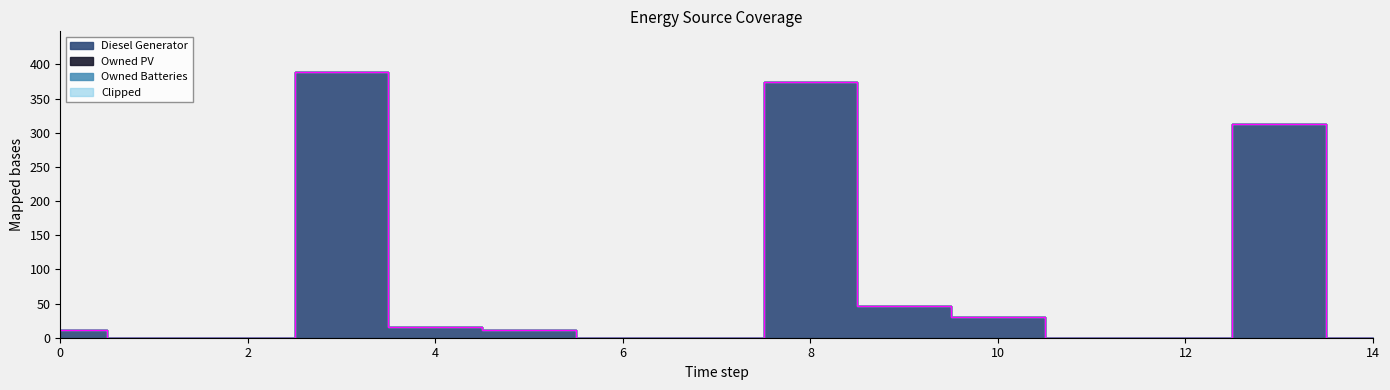

True or false: Diesel Generator and Owned Batteries cross at least once.

False